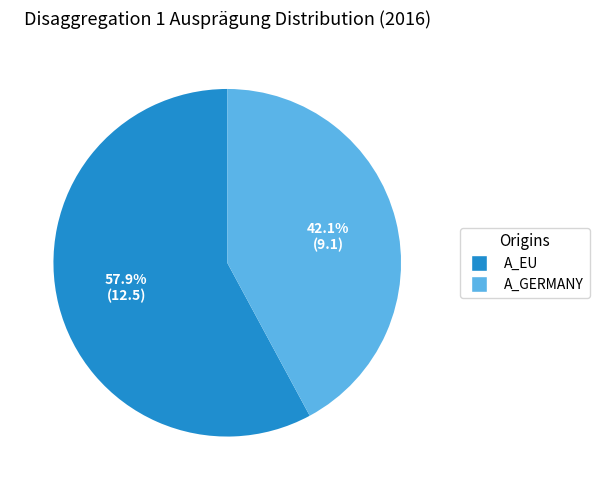

The A_GERMANY slice represents 42% of the pie. True or false?

True